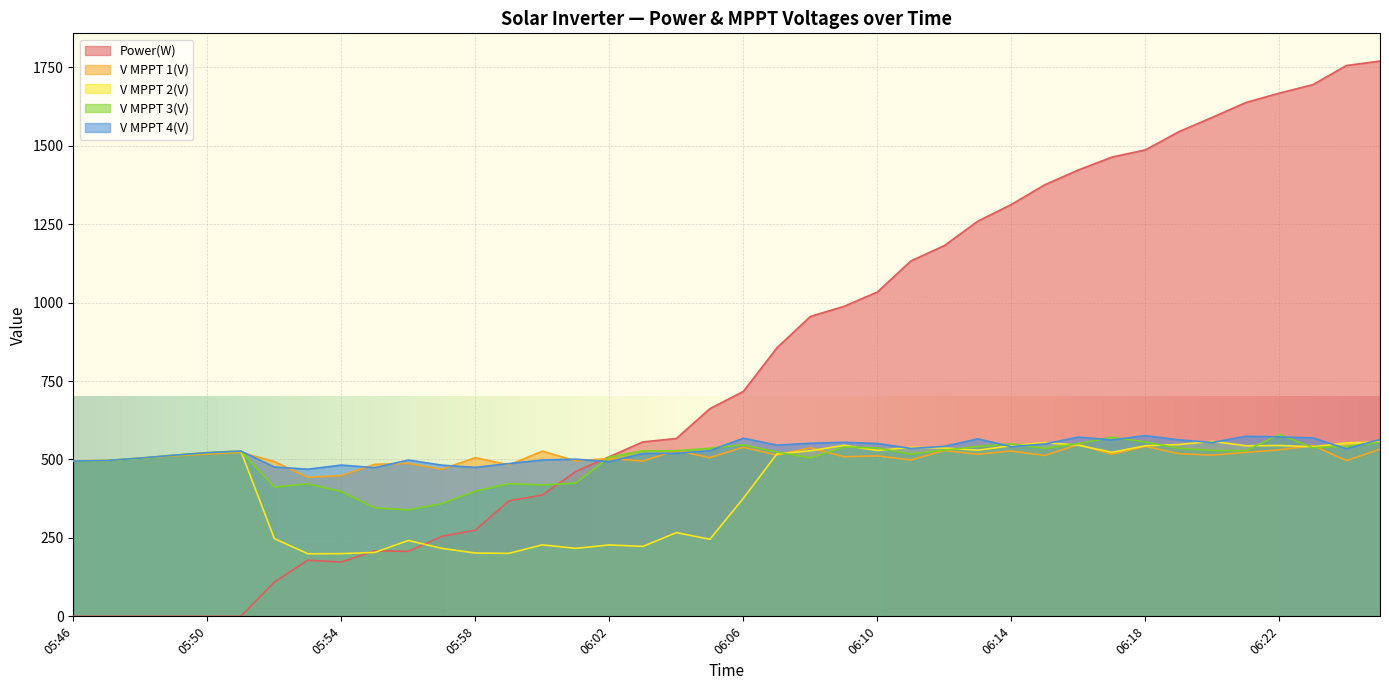

True or false: V MPPT 1(V) and V MPPT 4(V) cross at least once.

True